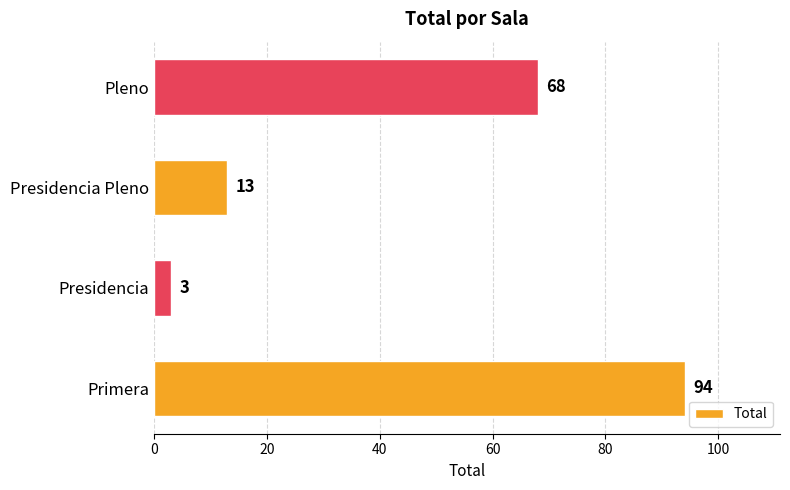

List the labels in order of value, smallest first.

Presidencia, Presidencia Pleno, Pleno, Primera